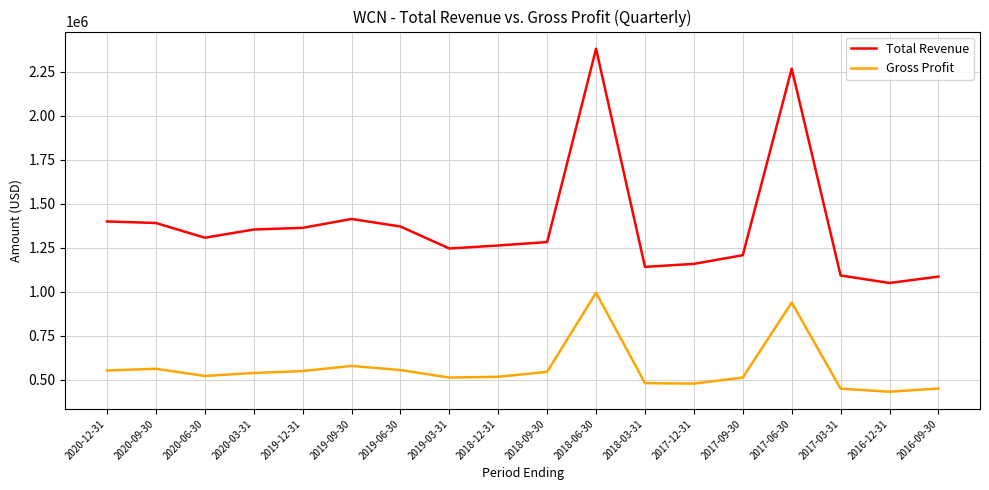

The Gross Profit series shows 993100 at 2018-06-30. True or false?

True